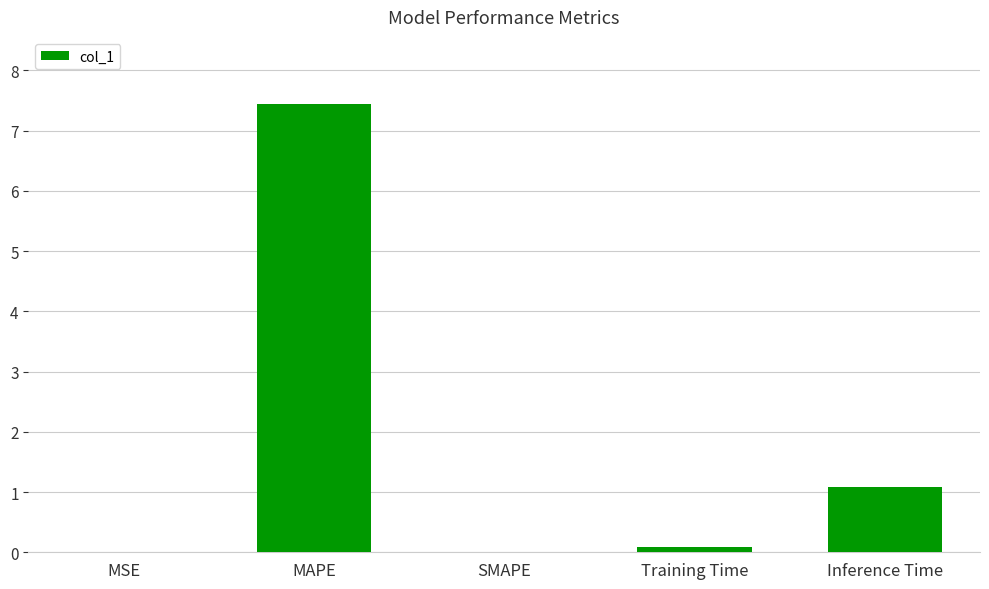

At which label is the value closest to 3?

Inference Time